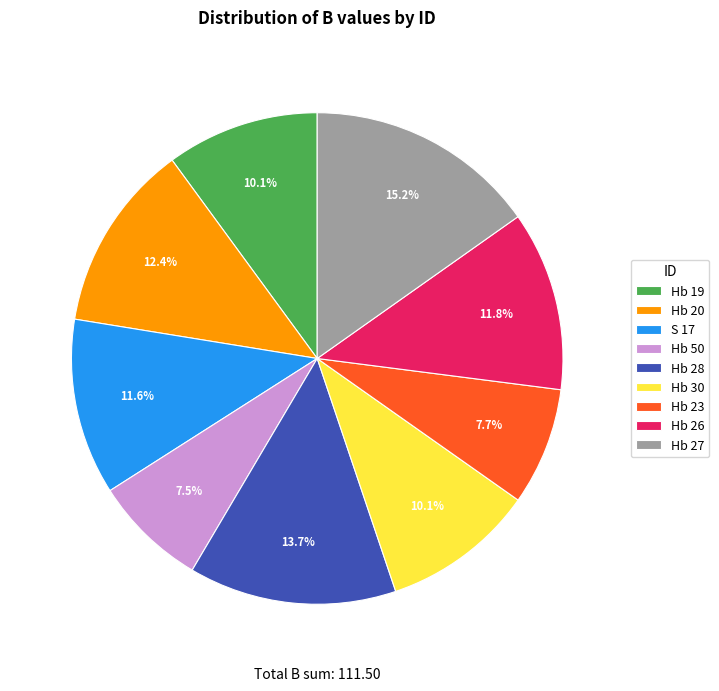

To the nearest percent, what portion does Hb 26 represent?

12%